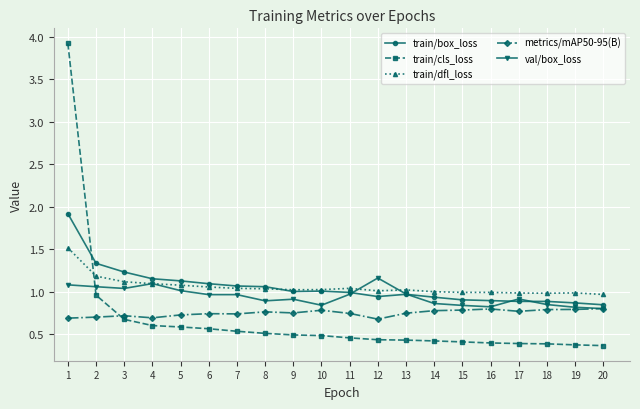

True or false: train/dfl_loss and metrics/mAP50-95(B) cross at least once.

False